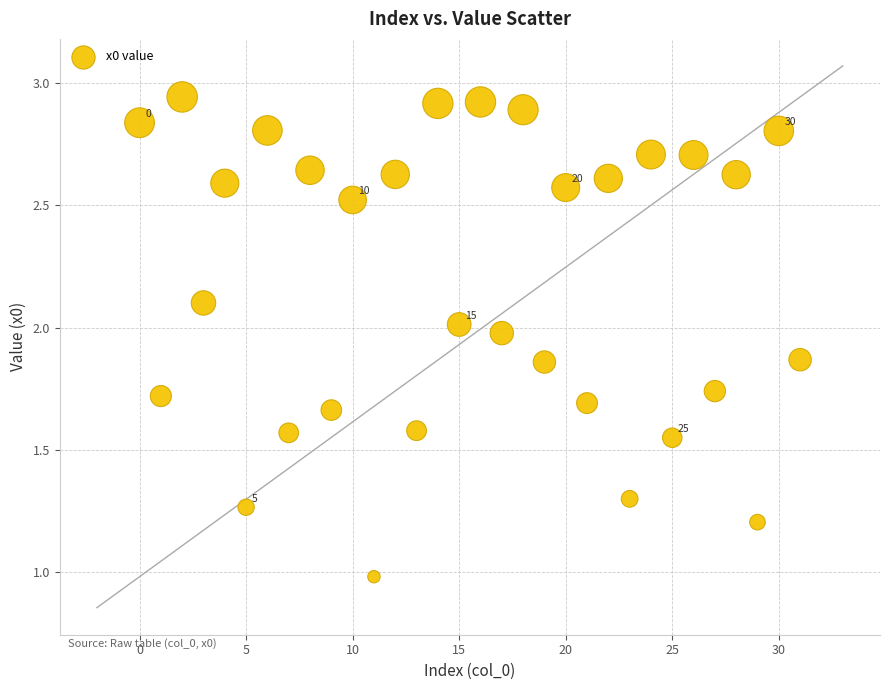

What is the range of Y values (max minus min)?

2.0